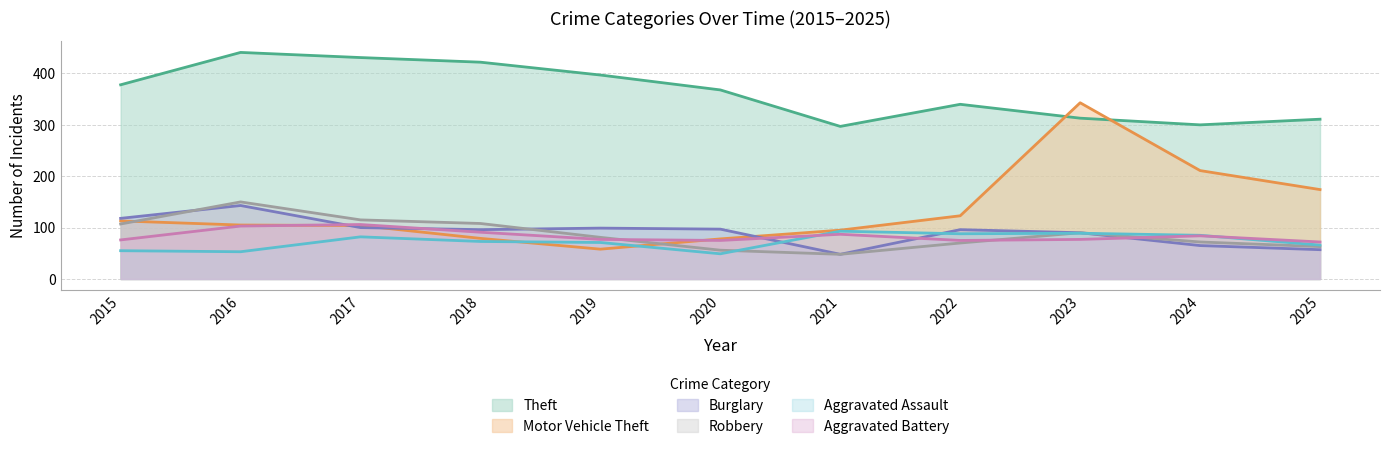

List the labels in order of Theft value, largest first.

2016, 2017, 2018, 2019, 2015, 2020, 2022, 2023, 2025, 2024, 2021